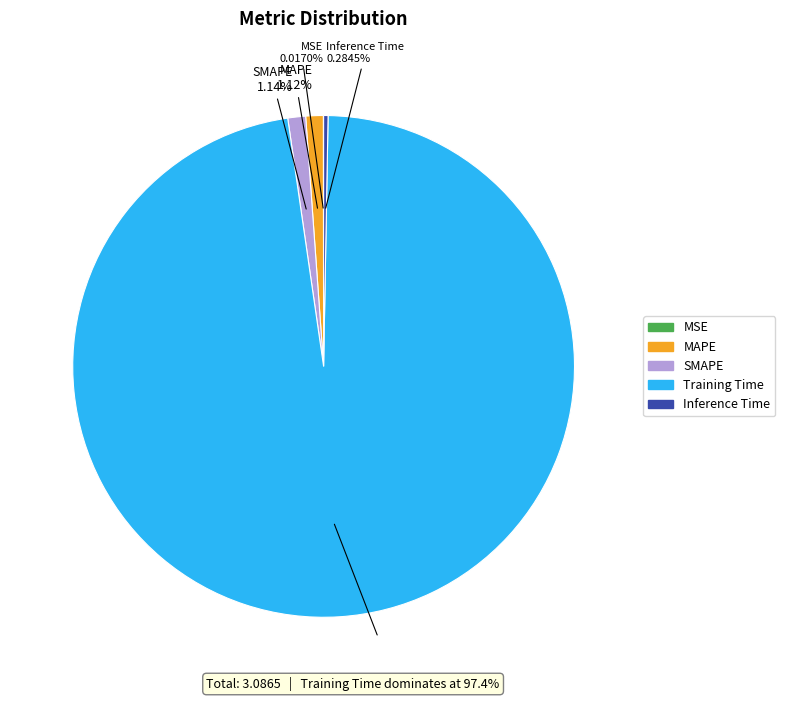

Do Inference Time and MAPE together represent more than half of the pie?

No